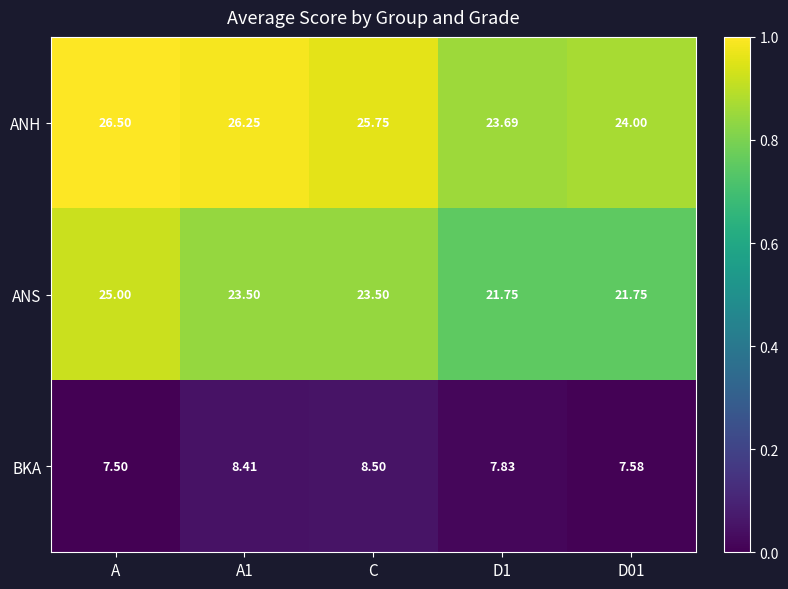

Which series changed the most between A and D1?

ANS